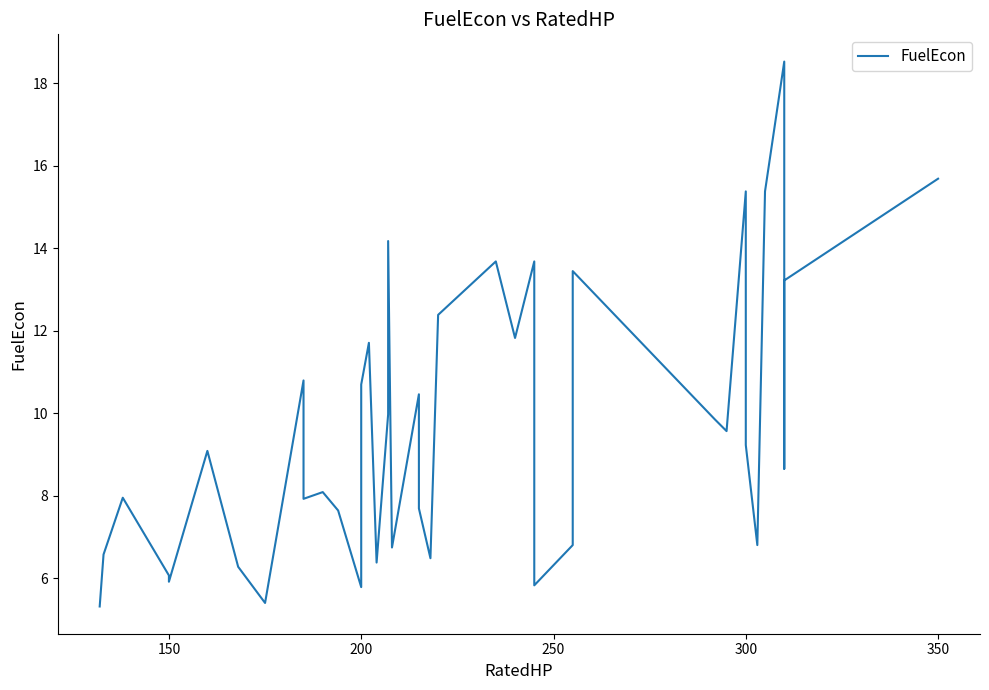

How many points are higher than both their immediate neighbors (excluding endpoints)?

11